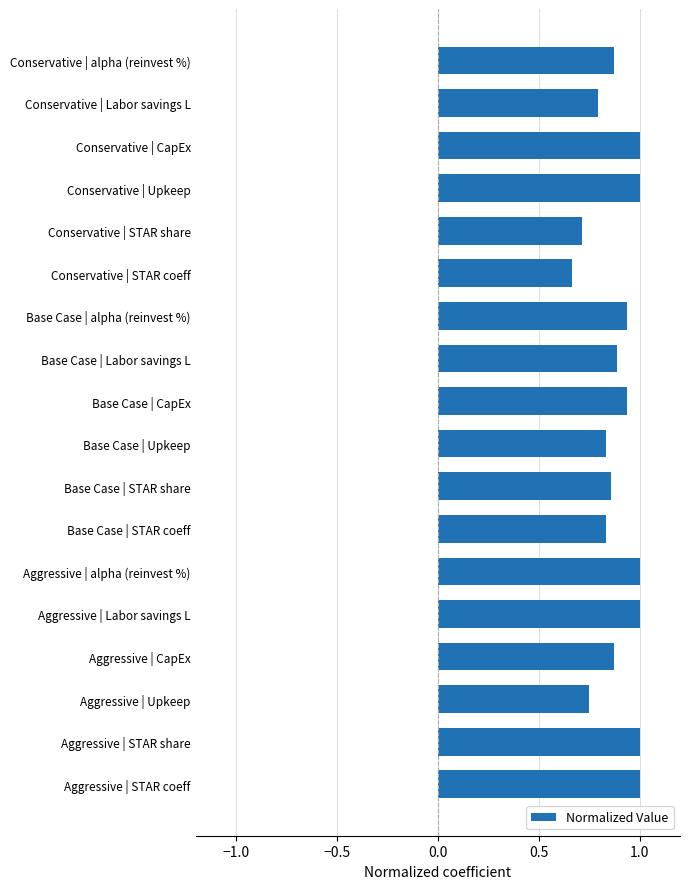

What position from the bottom is Aggressive | STAR coeff?

1